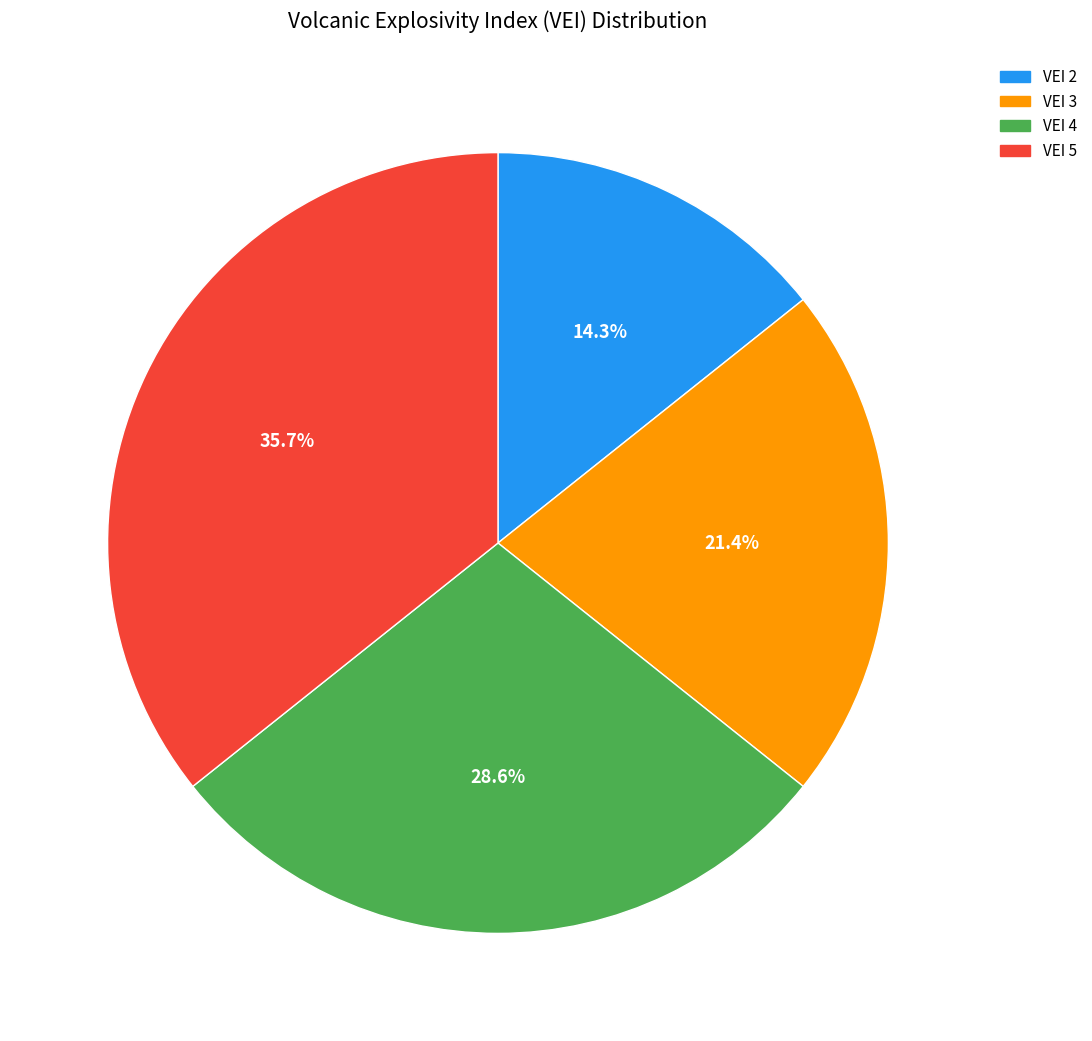

Which slice is the largest?

VEI 5